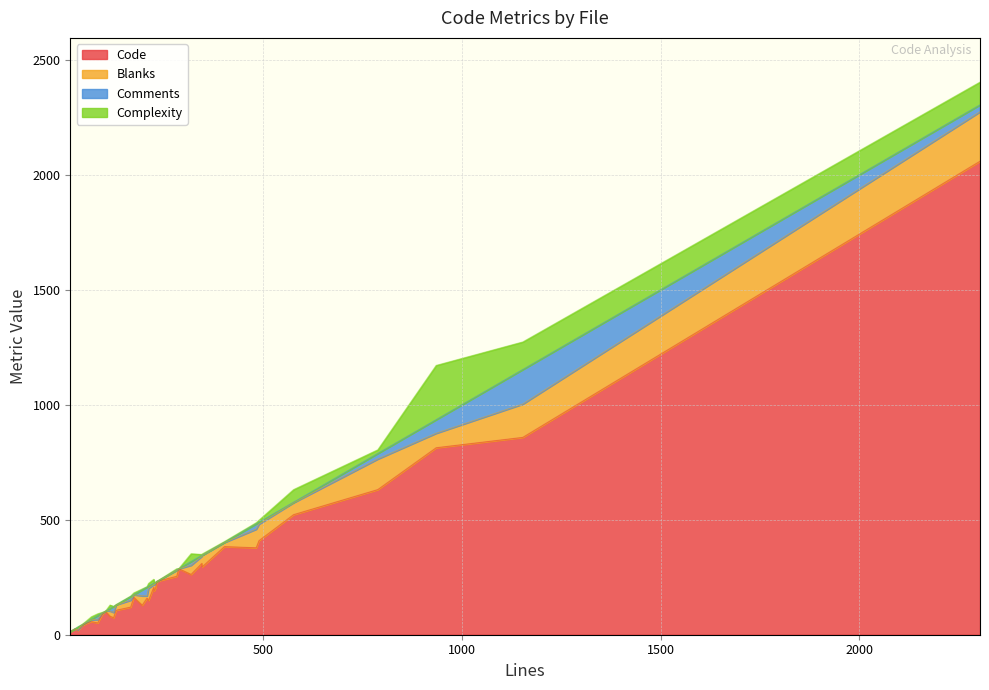

What is the highest value of the Code series?

2059